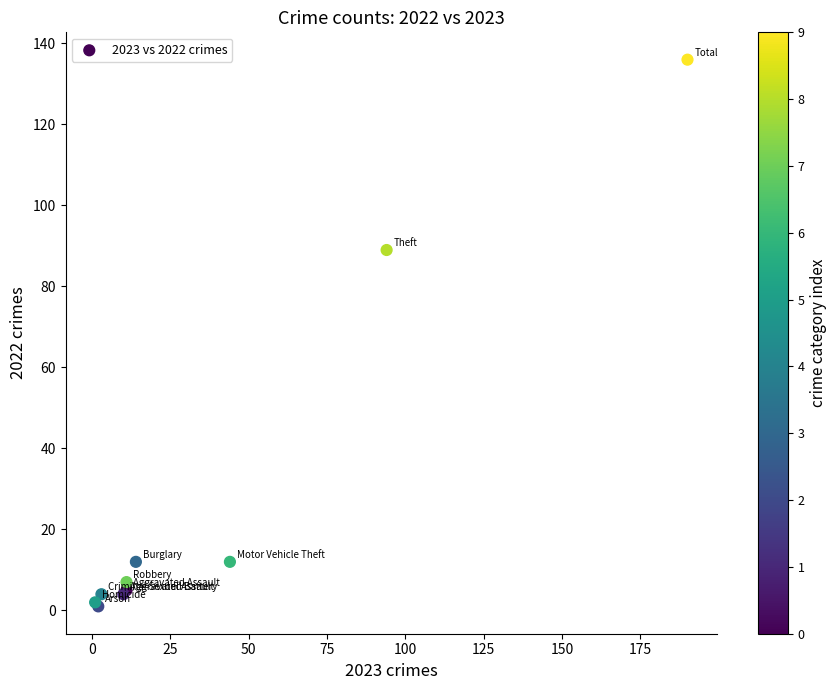

What Y value in the scatter plot is closest to 68?

89